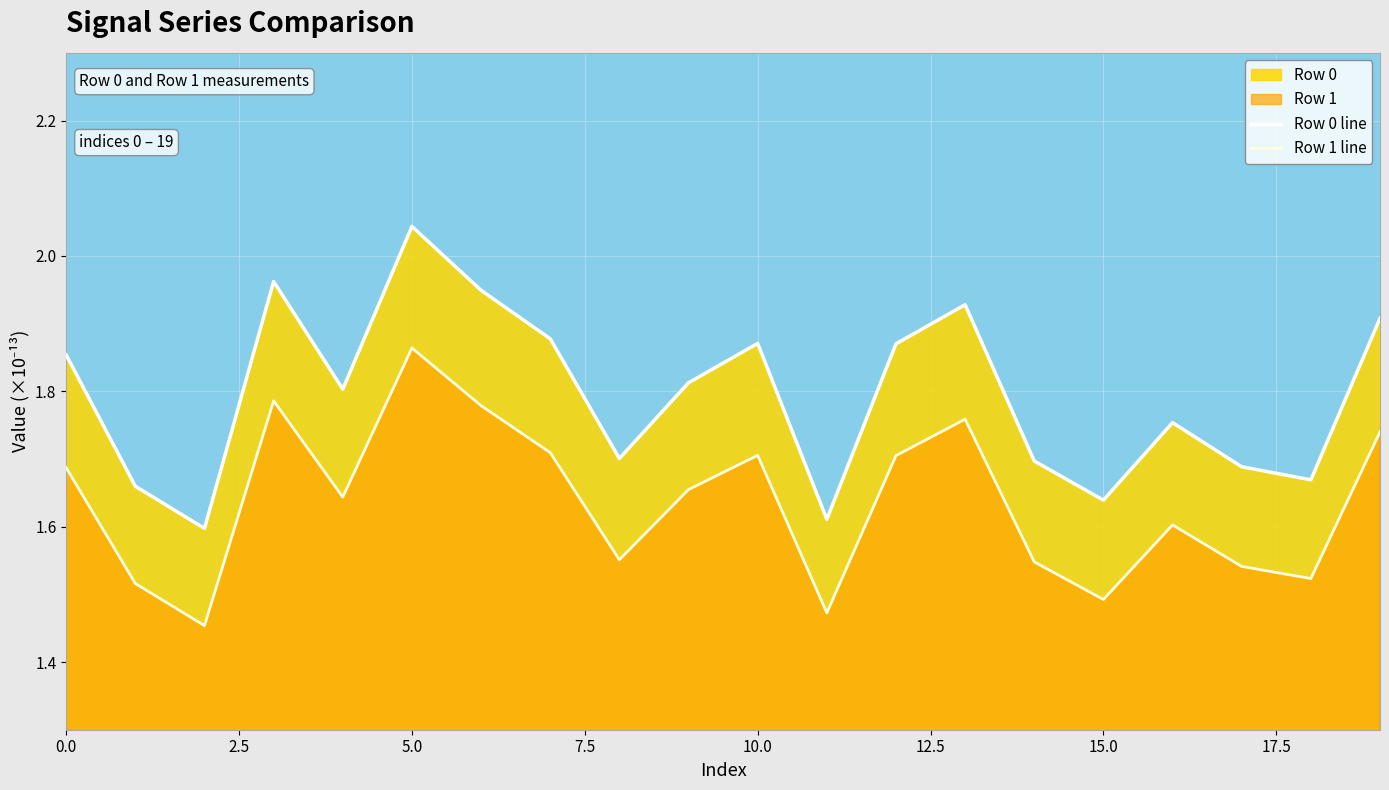

True or false: Row 1 line and Row 0 line intersect in this chart.

False